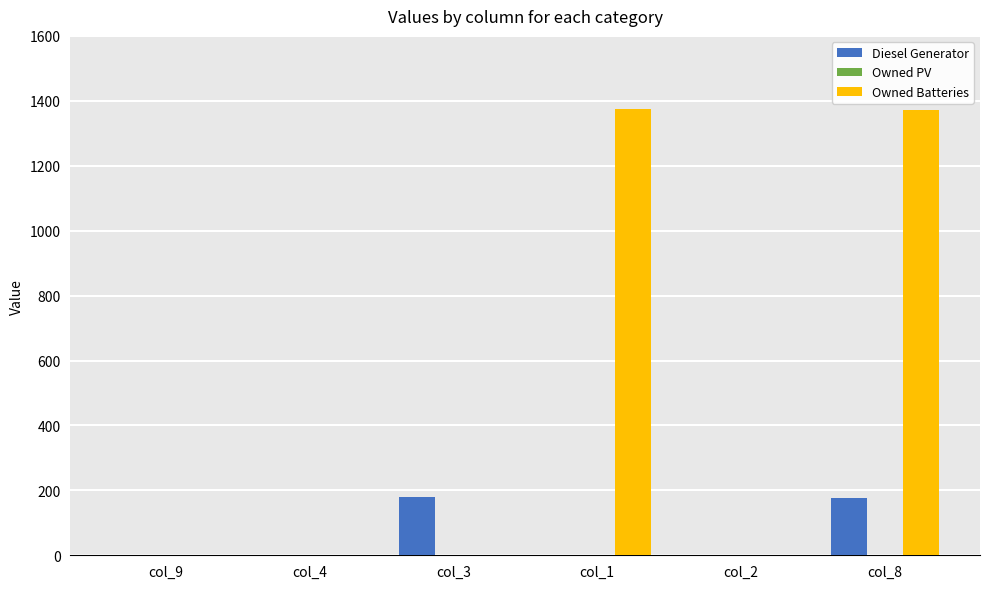

Which series changed the most between col_3 and col_2?

Diesel Generator